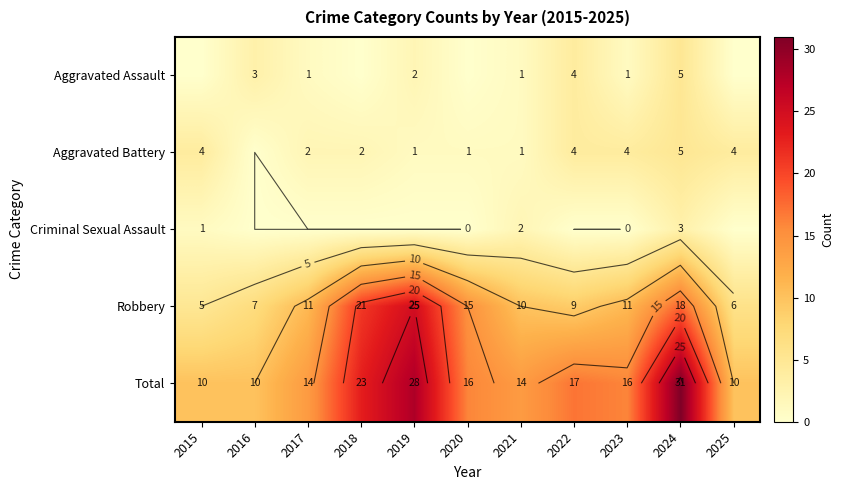

Which category has the lowest value in the Aggravated Assault series?

2015